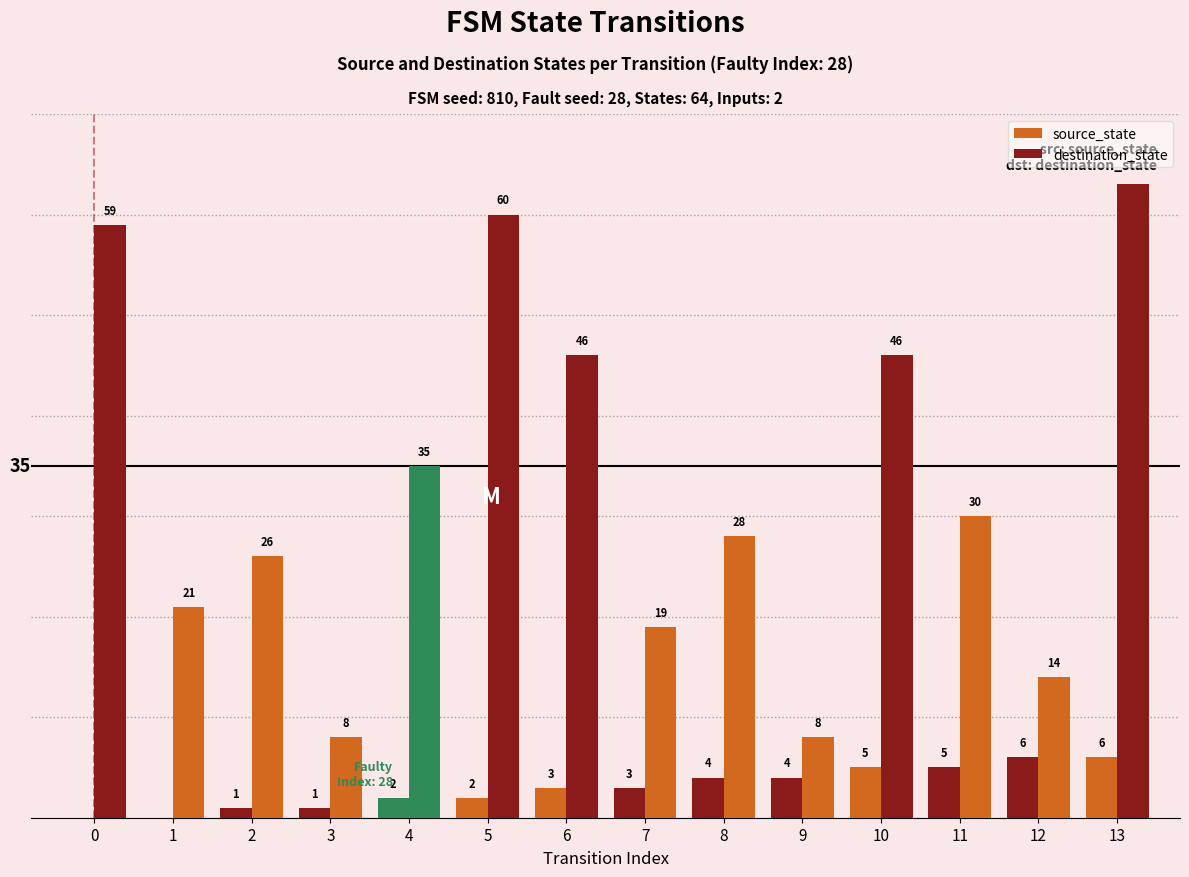

Are the bars horizontal?

No